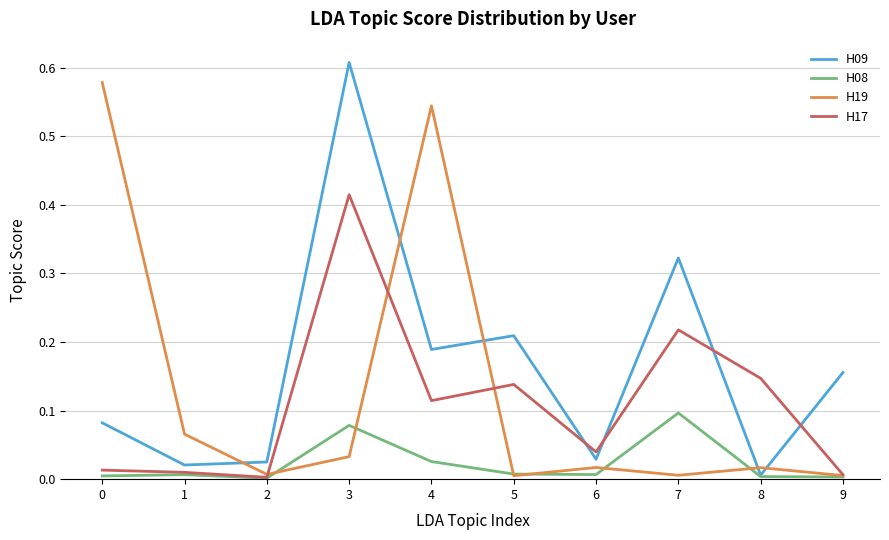

Is this an area chart (filled region under the line)?

No